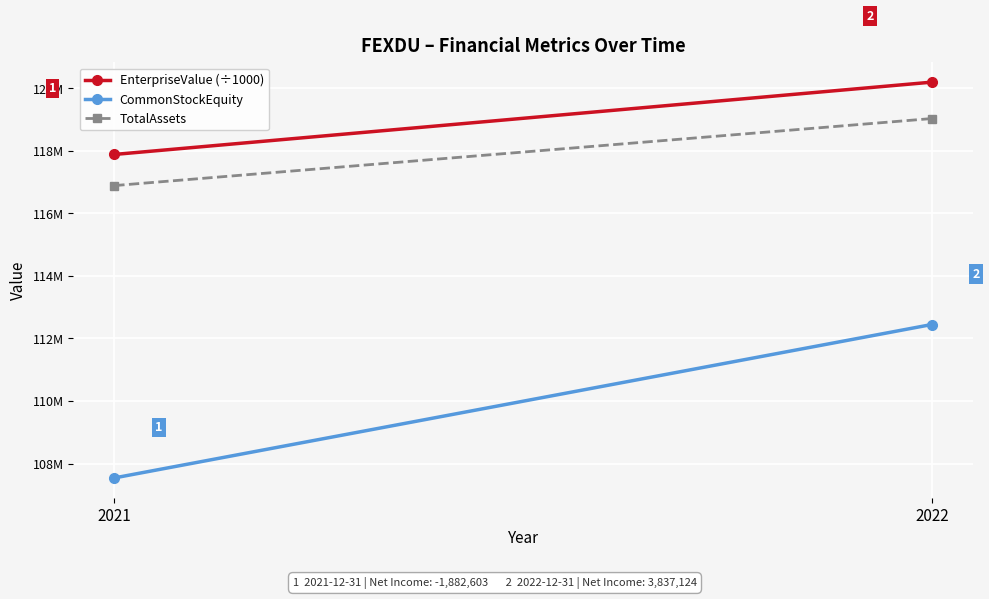

What are all the series names shown in the legend?

EnterpriseValue (÷1000), CommonStockEquity, TotalAssets